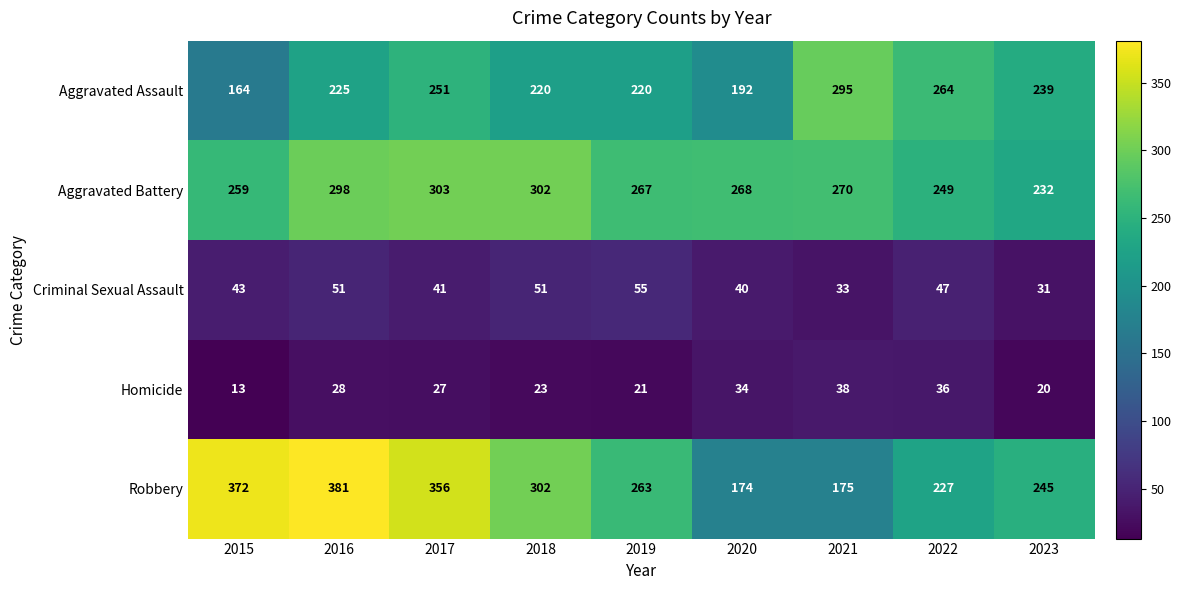

Rank the series at 2021 from lowest to highest value.

Criminal Sexual Assault, Homicide, Robbery, Aggravated Battery, Aggravated Assault